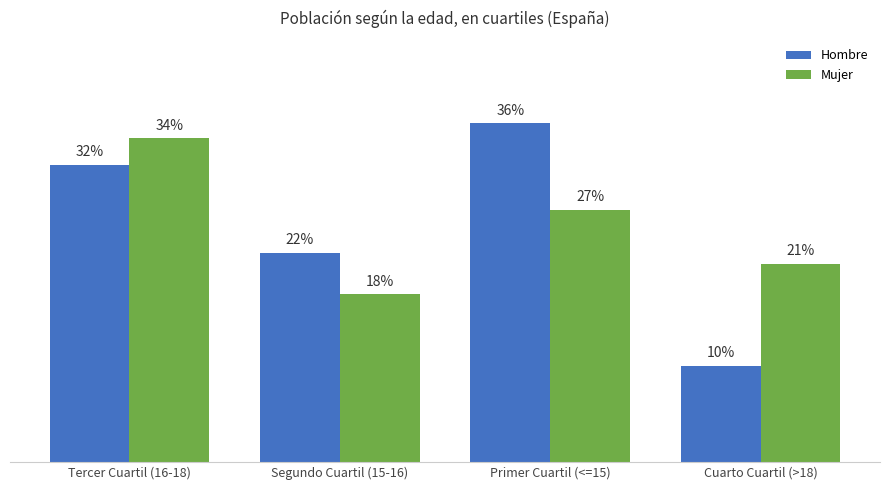

What is the maximum value for Mujer?

0.3